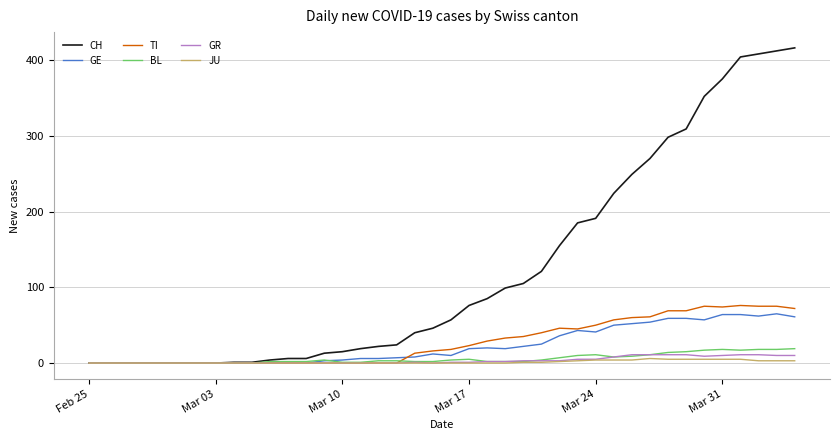

Which series has the largest total across all categories?

CH